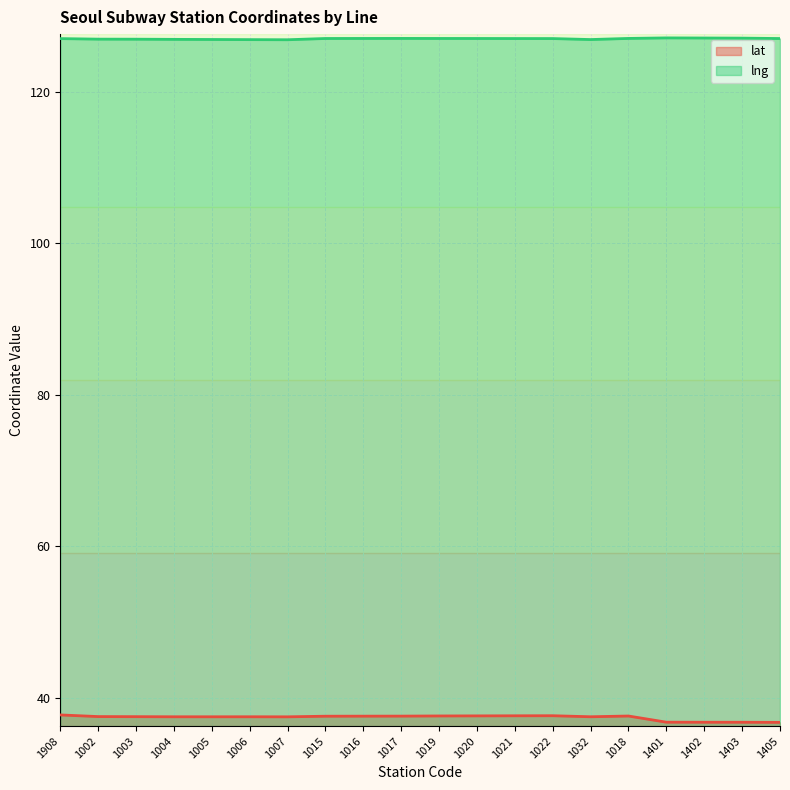

How many distinct data groups are displayed?

2